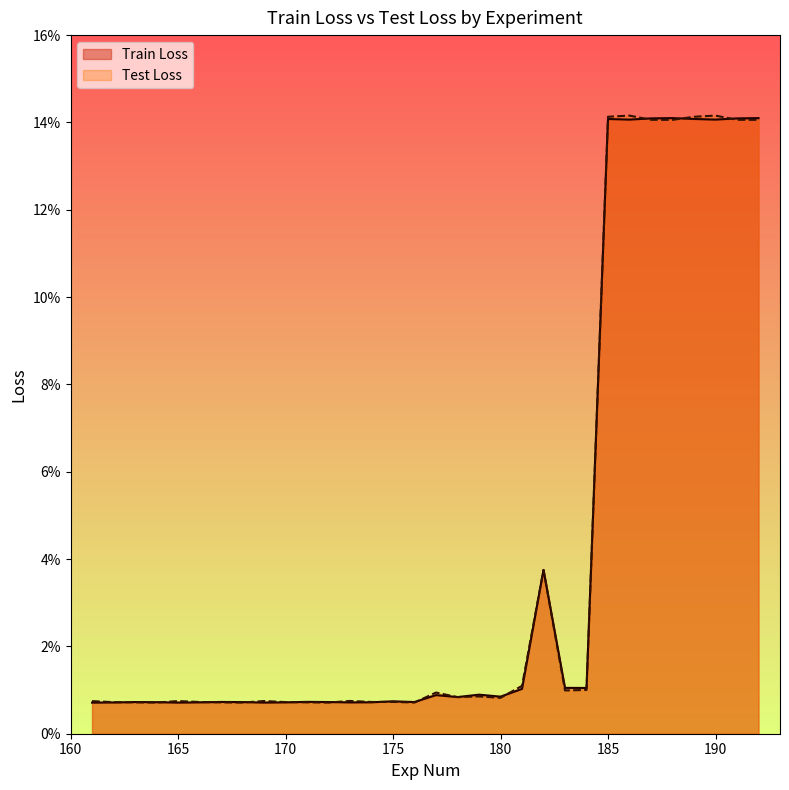

How many times do Test Loss and Train Loss cross each other?

15